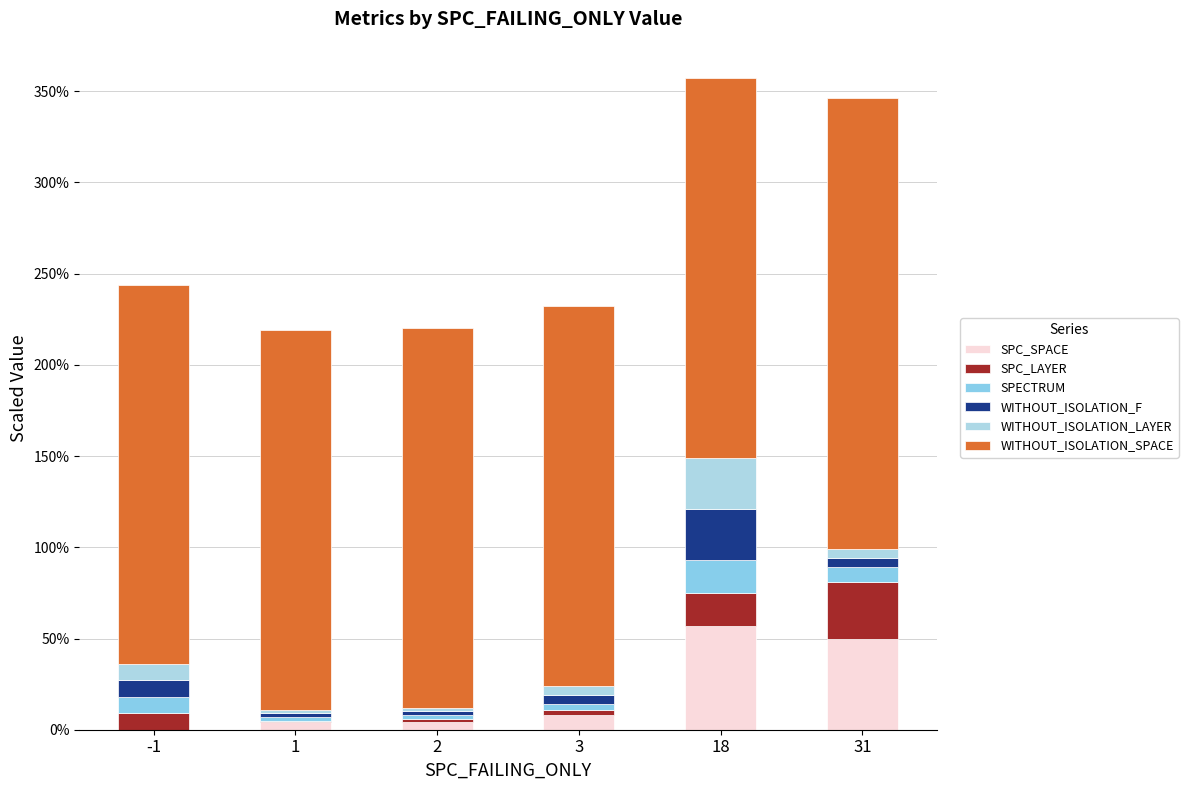

Which series has the widest spread of values?

SPC_SPACE